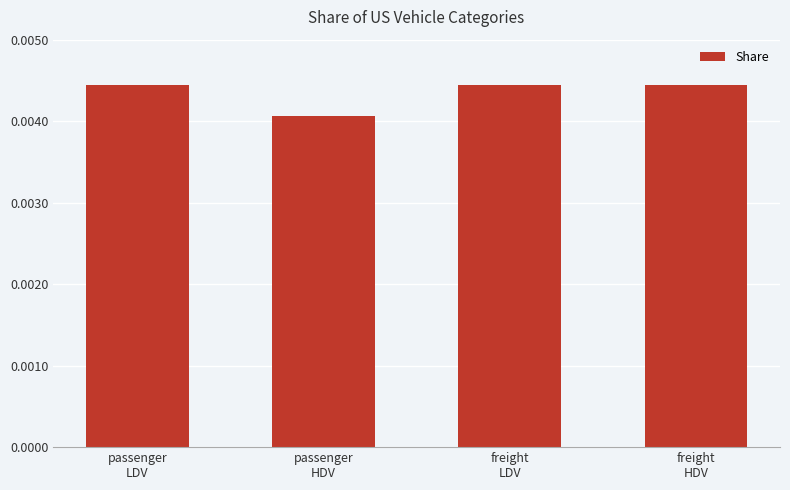

At which label is the value closest to 0?

passenger
HDV